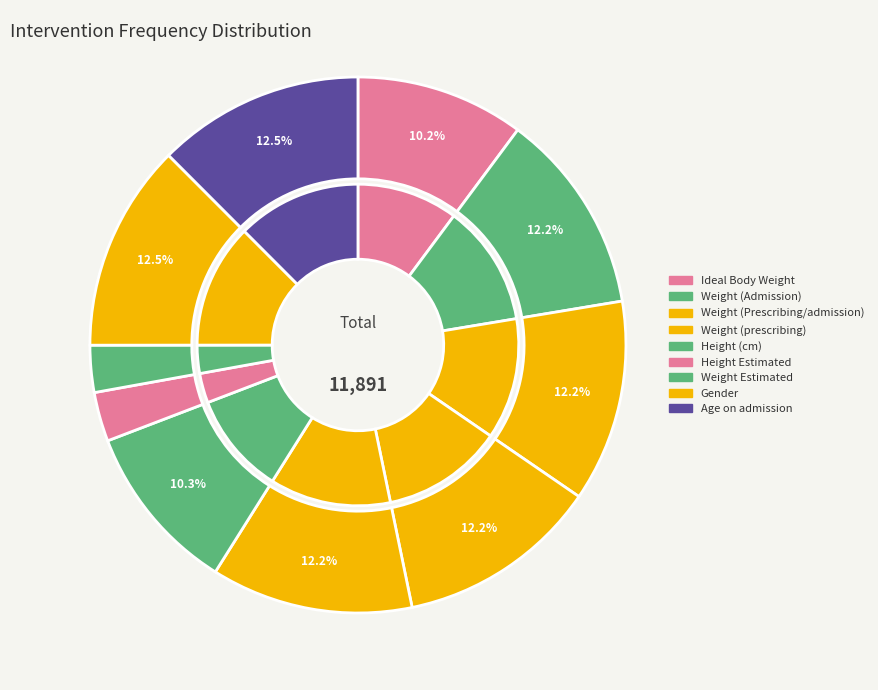

Which category has the biggest portion of the pie?

Gender